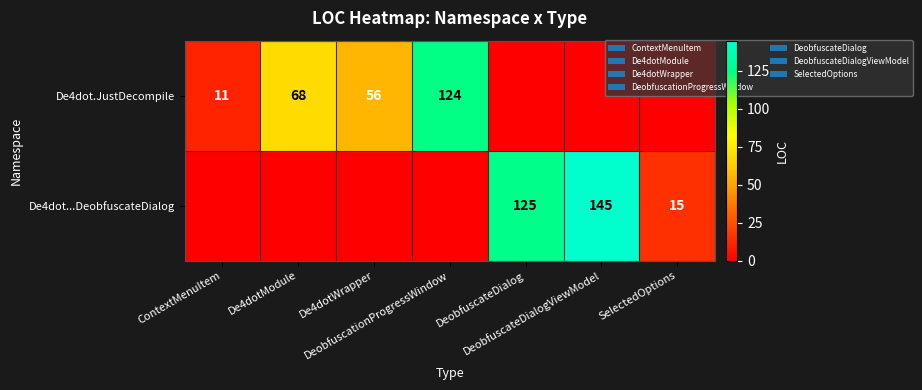

How many values in De4dot...DeobfuscateDialog are above zero?

3